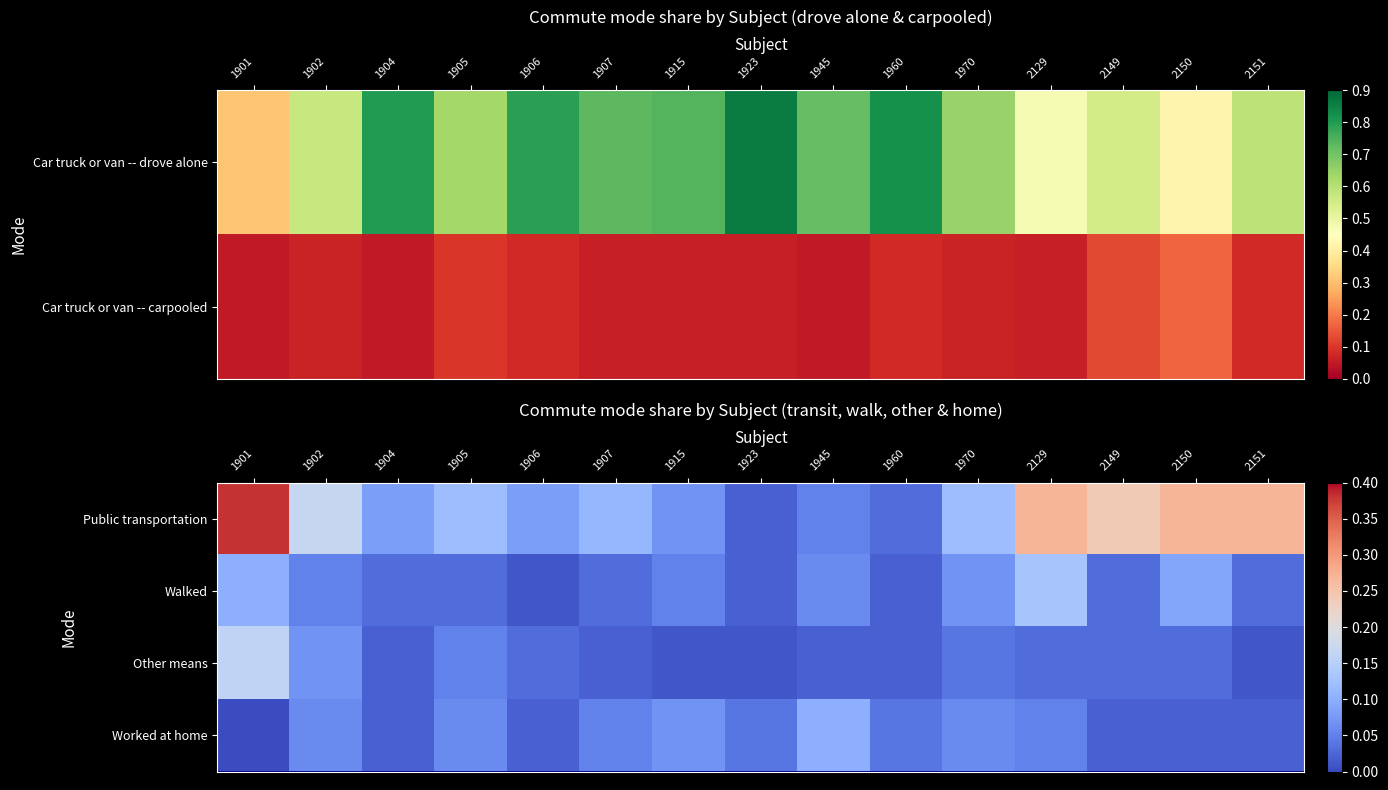

True or false: Other means has a value of 0.1 at 2149.

False